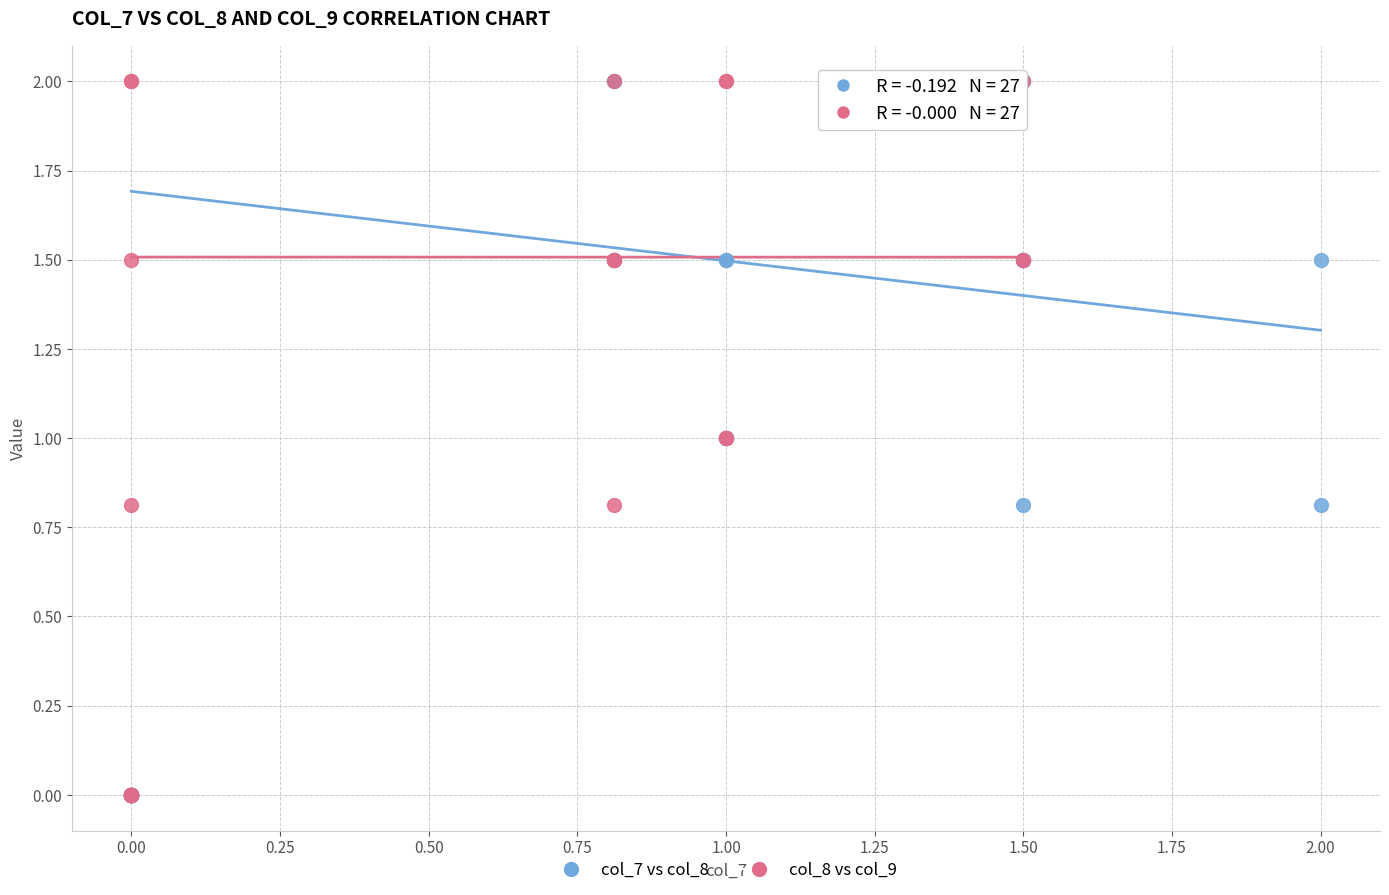

What are all the series names shown in the legend?

col_7 vs col_8, col_8 vs col_9